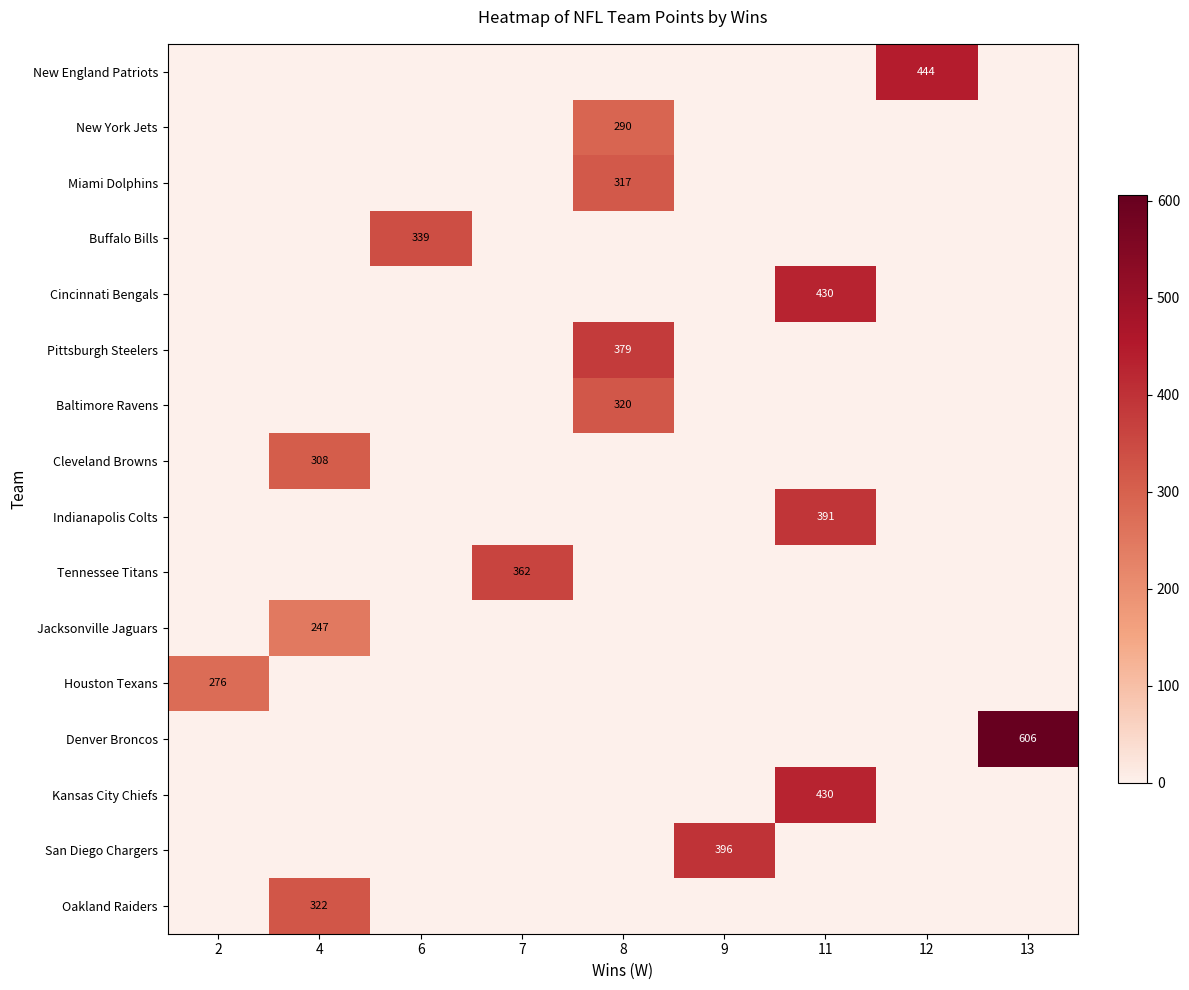

Is it true that Cincinnati Bengals equals 0 at 12?

True